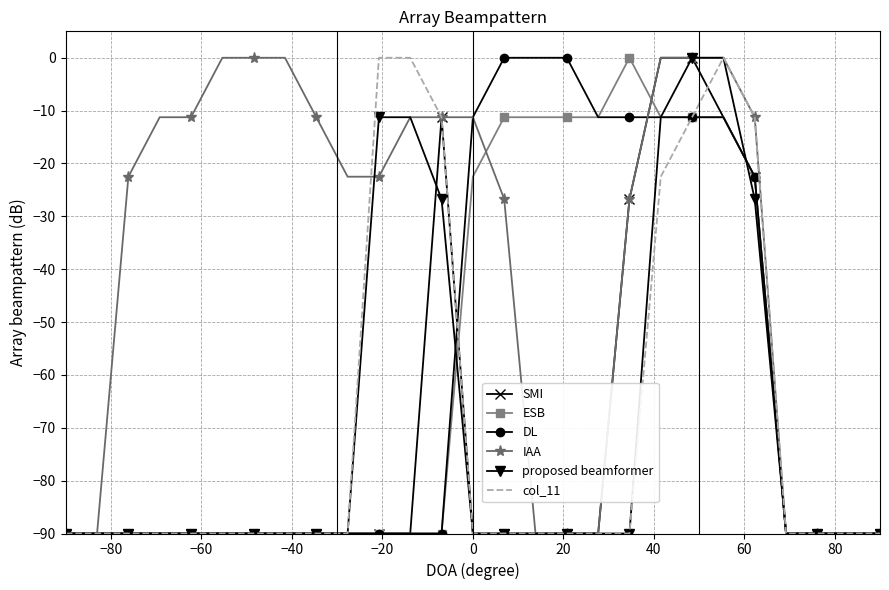

Which series has the largest total across all categories?

IAA